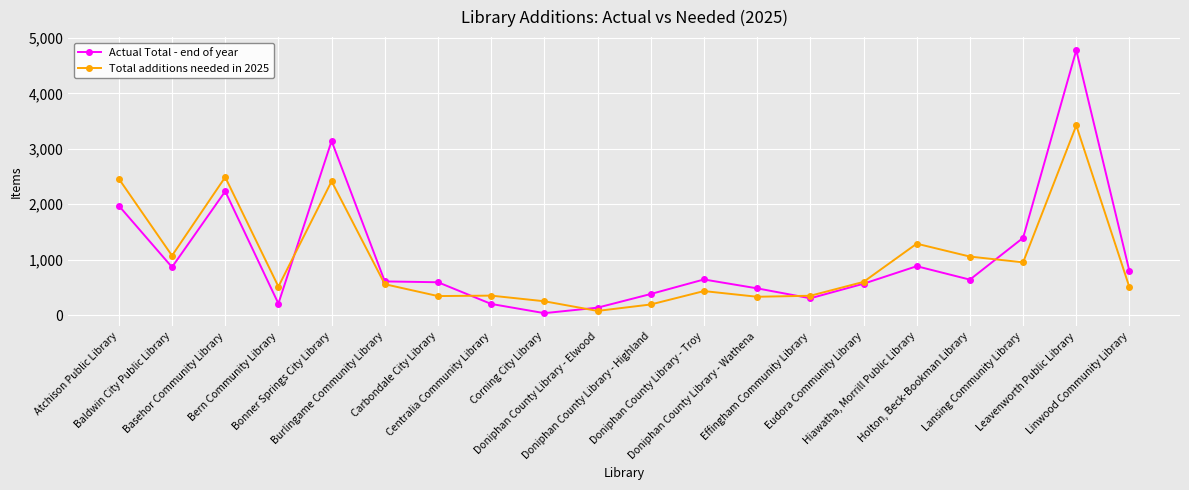

List the series in order of their overall mean, lowest first.

Total additions needed in 2025, Actual Total - end of year